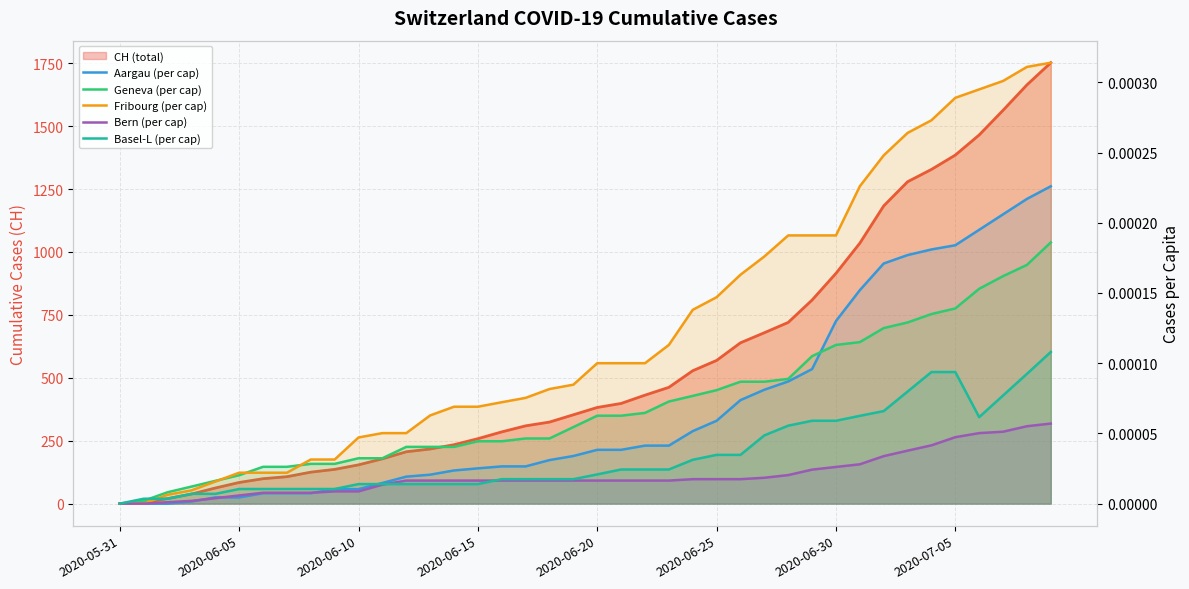

What is the spread (max minus min) of values at 2020-06-20?

62.0